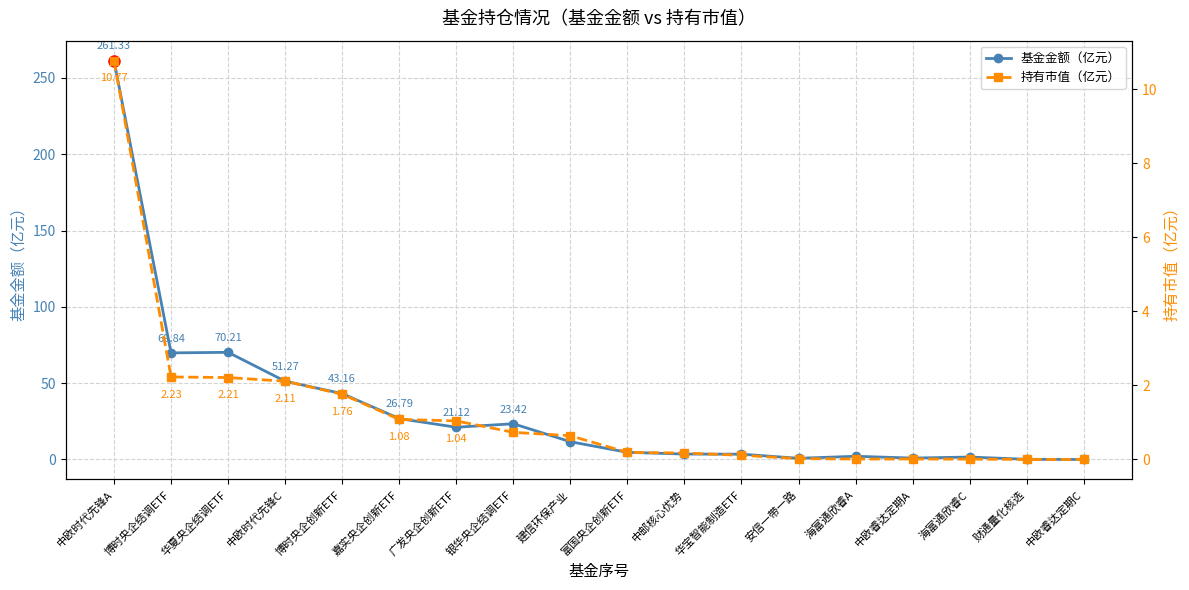

At which category does 基金金额（亿元） reach its first local valley?

博时央企结调ETF